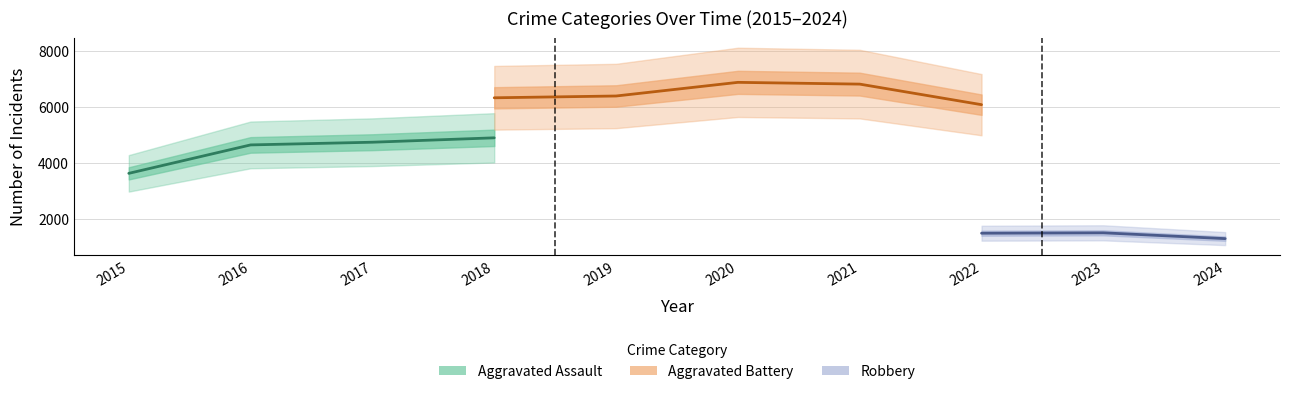

True or false: Robbery has more than 2 points higher than both neighbors.

False